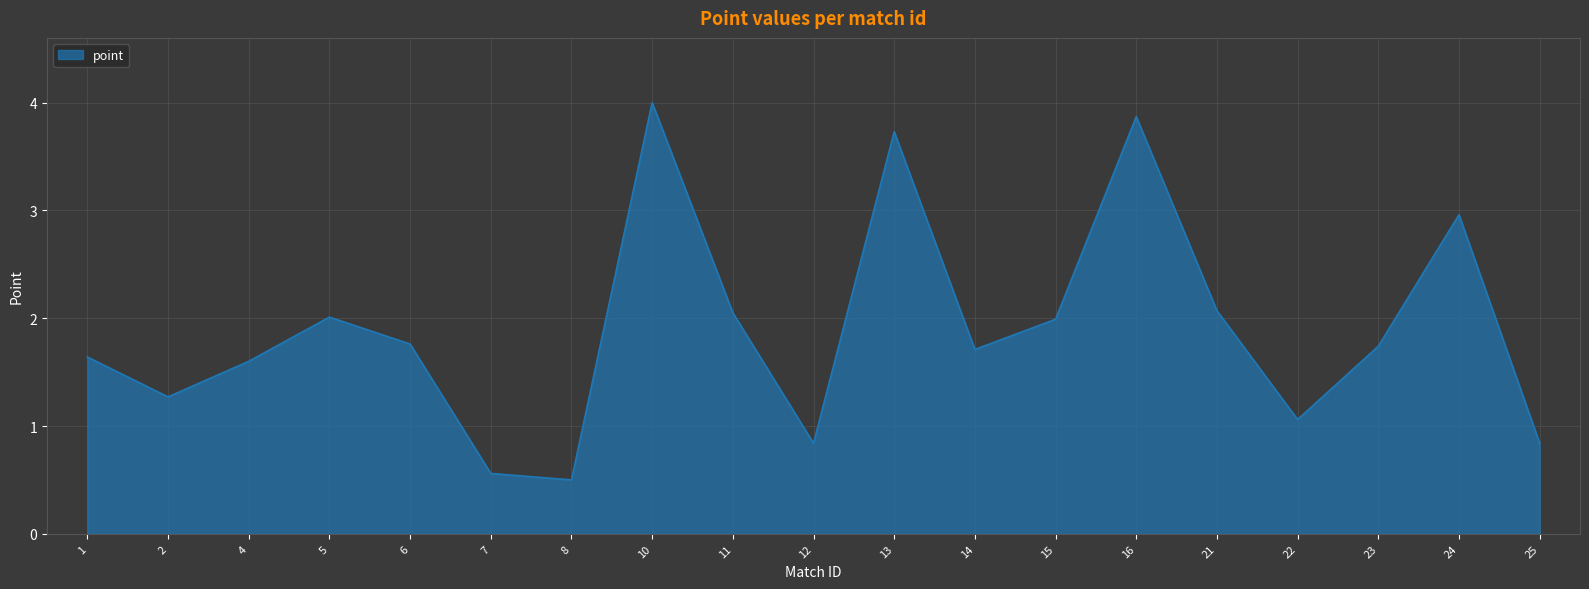

What is the sum of the values at 15 and 2?

3.3